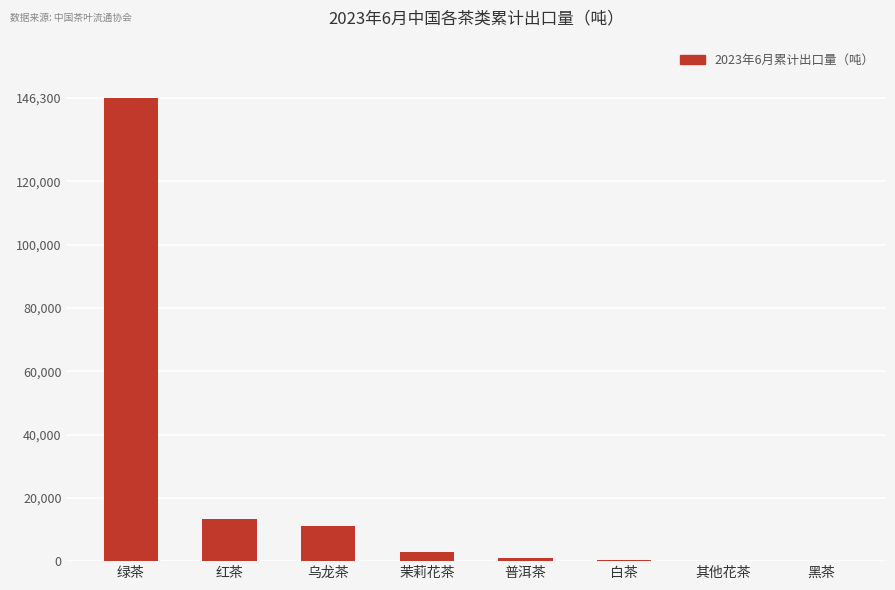

Between 黑茶 and 乌龙茶, which is larger?

乌龙茶